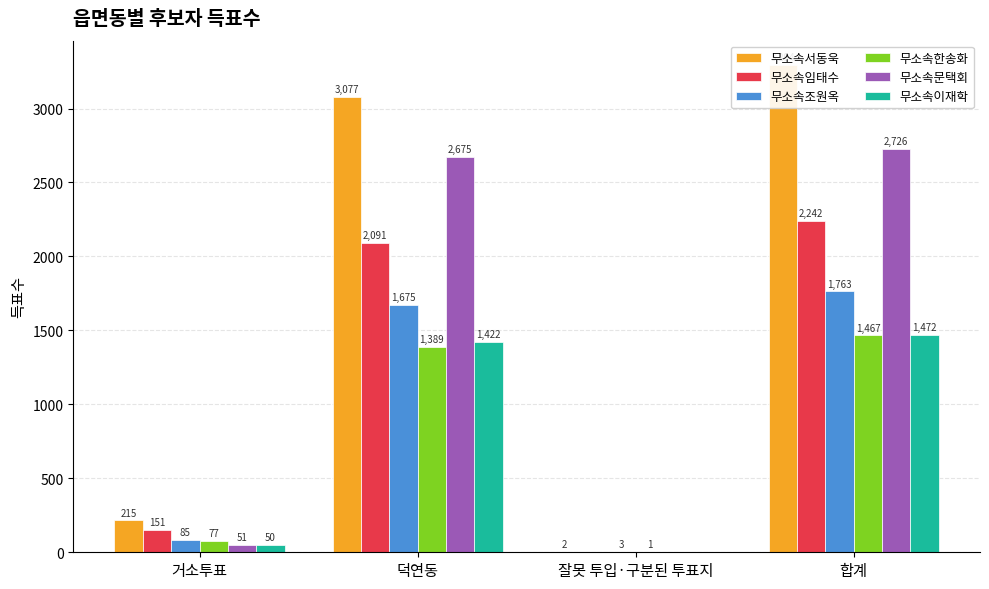

Which series has the largest total across all categories?

무소속서동욱